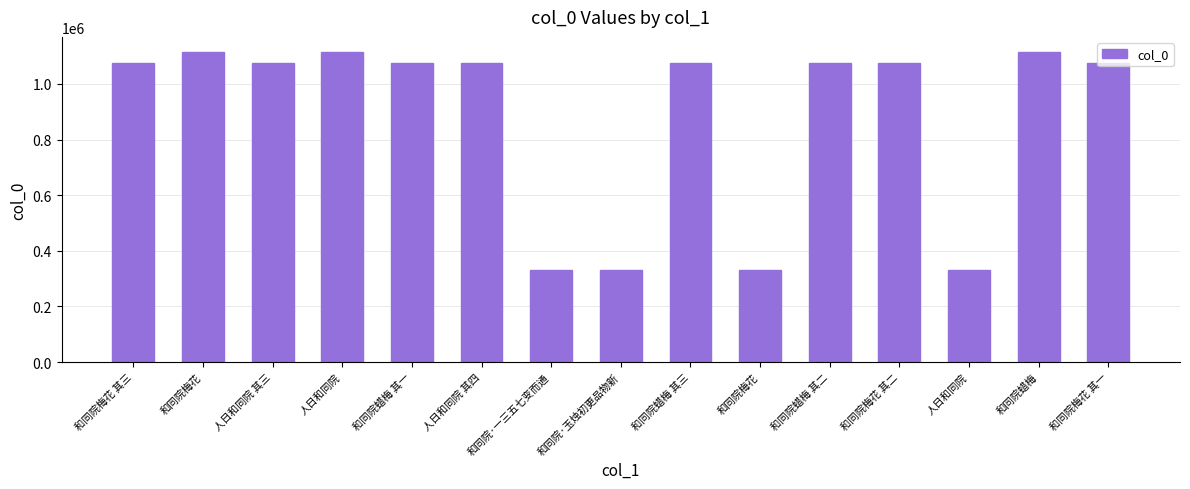

What is the change in value from 和同院梅花 to 和同院梅花 其二?

+746053